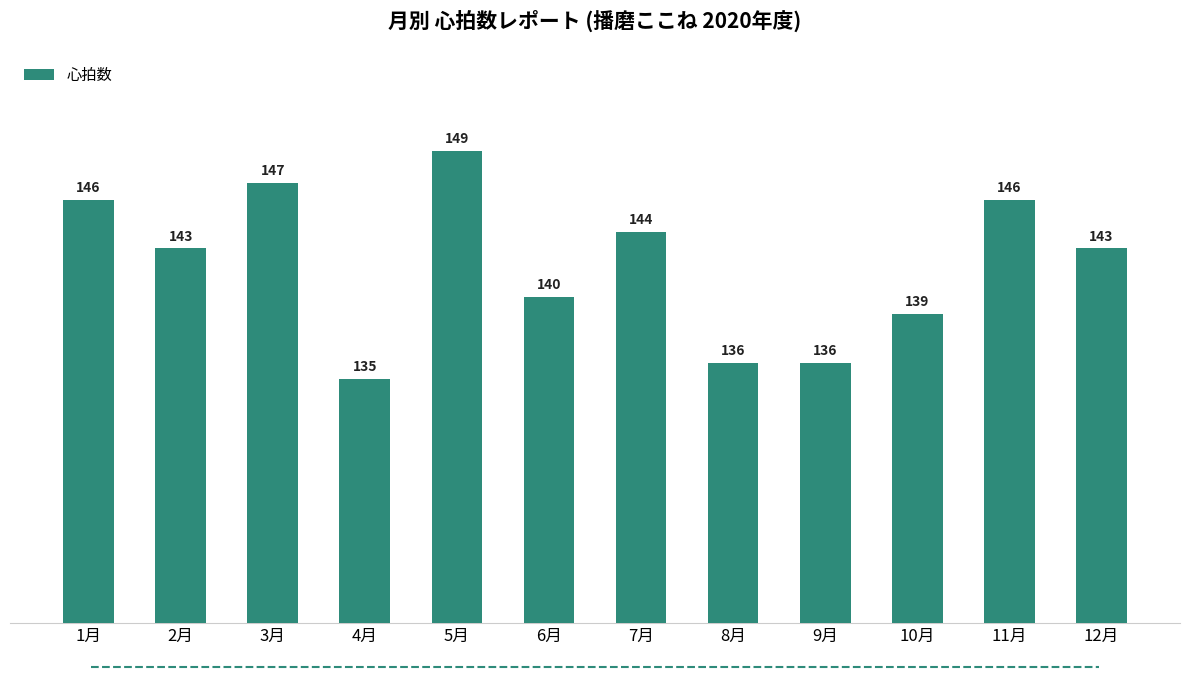

Reading right to left, what are all the values shown in this chart?

12月=143	11月=146	10月=139	9月=136	8月=136	7月=144	6月=140	5月=149	4月=135	3月=147	2月=143	1月=146